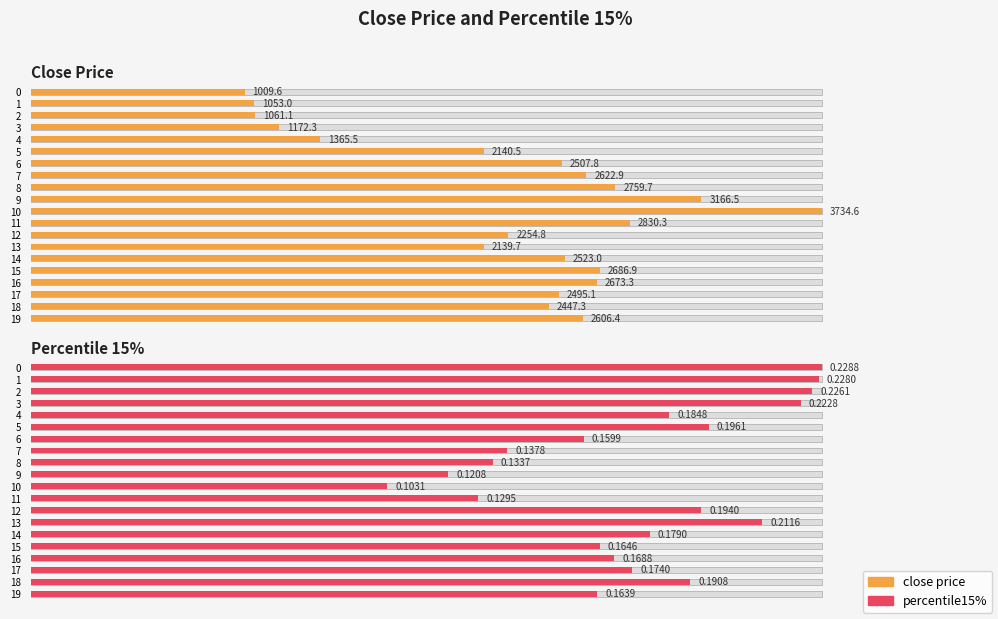

What is the spread (max minus min) of values at 7?

2622.8